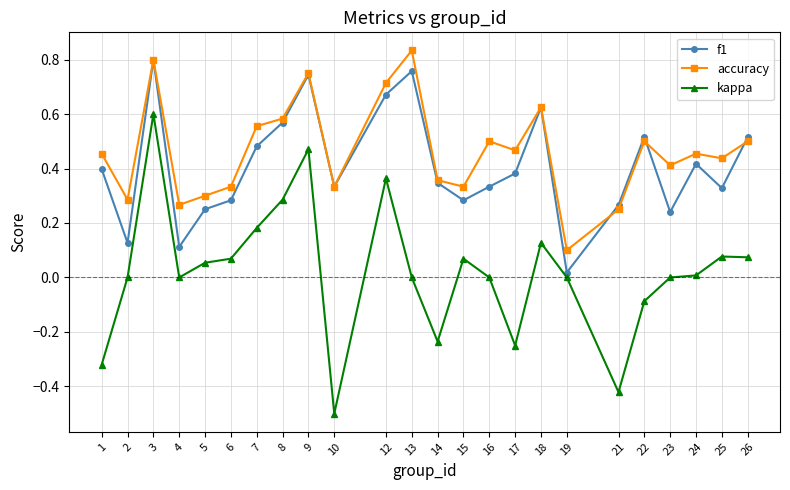

How many categories are shown in the chart?

24